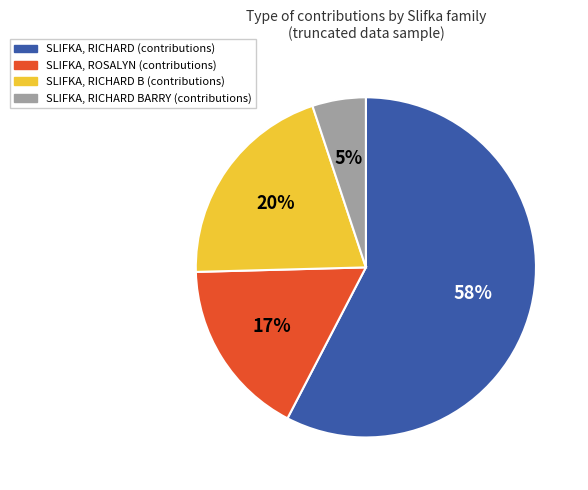

To the nearest percent, what is the average slice percentage?

25%